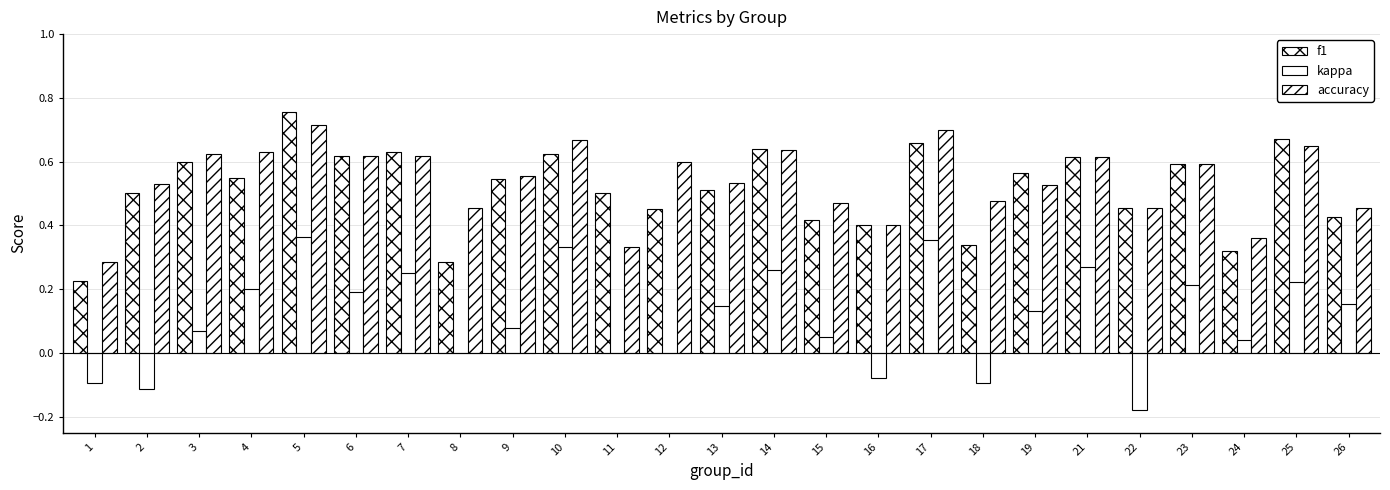

At which label is f1 closest to 0?

1